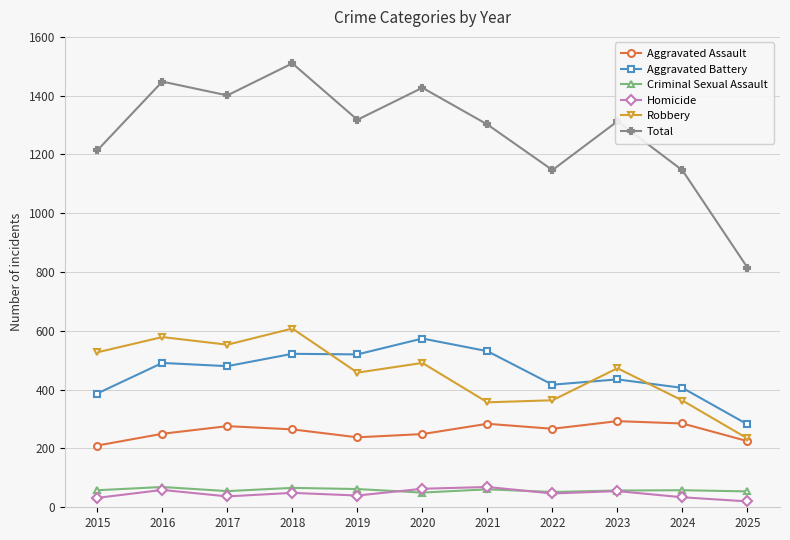

What is the maximum value shown in the chart?

1510